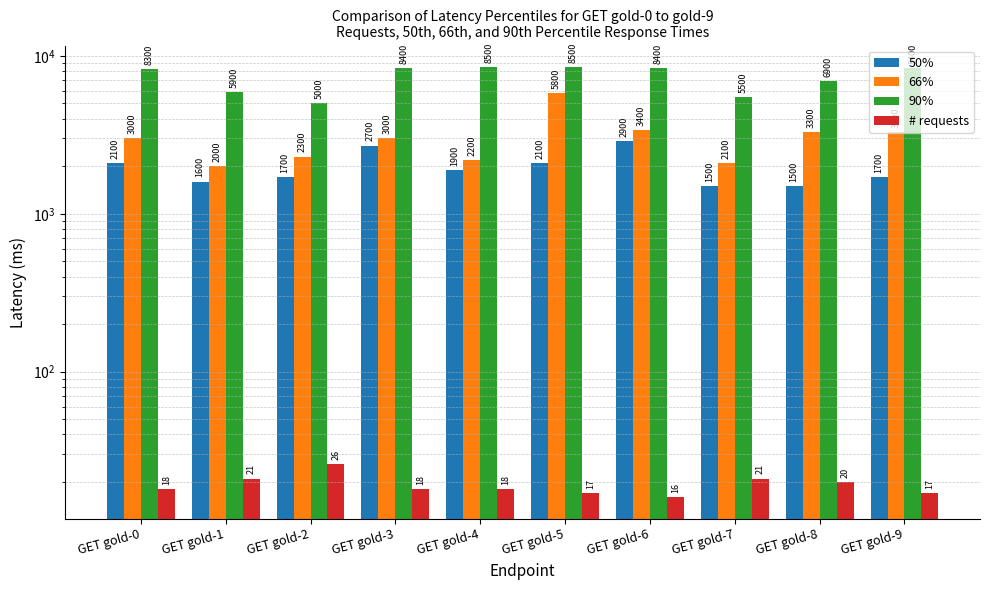

What is the maximum value shown in the chart?

8500